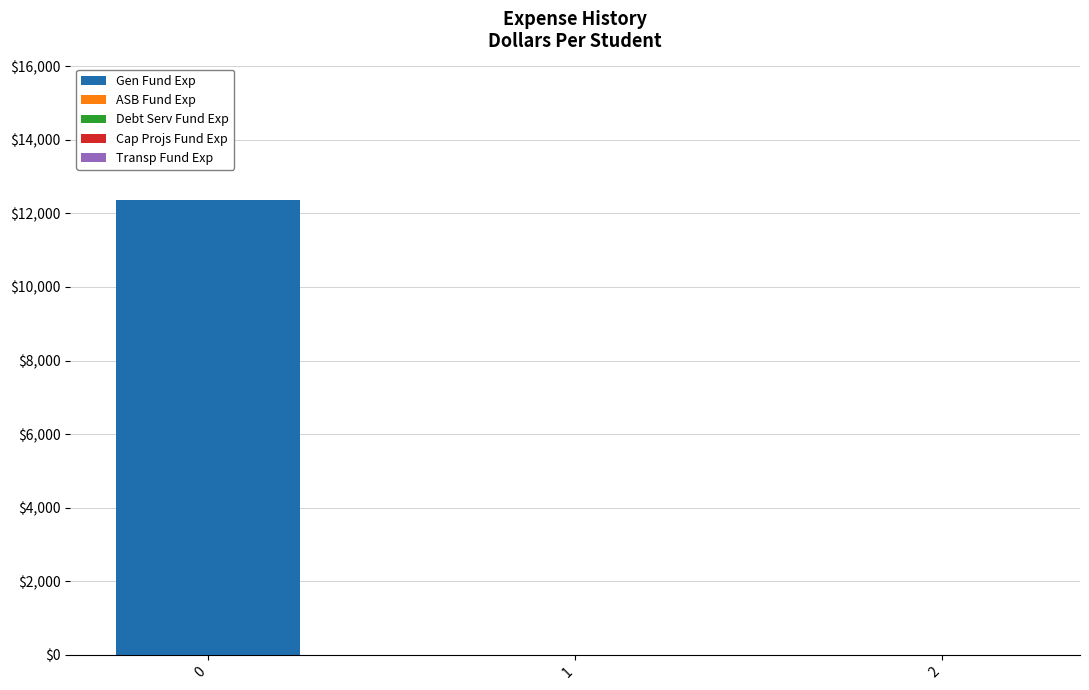

The value at 1 is 0.0. True or false?

True